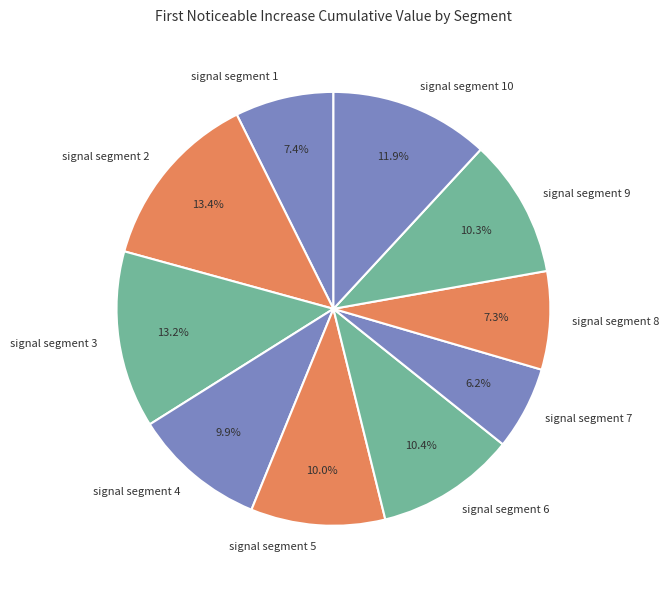

To the nearest percent, what is the difference between the largest and smallest slice percentages?

7%